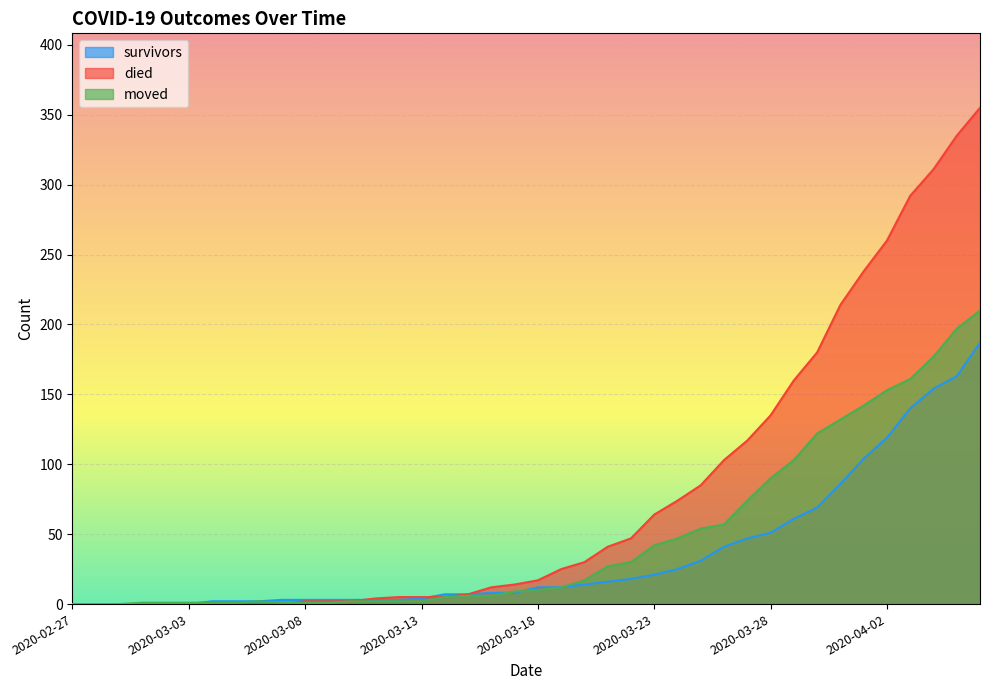

What value does the survivors series have at 2020-03-08, to the nearest 5?

5